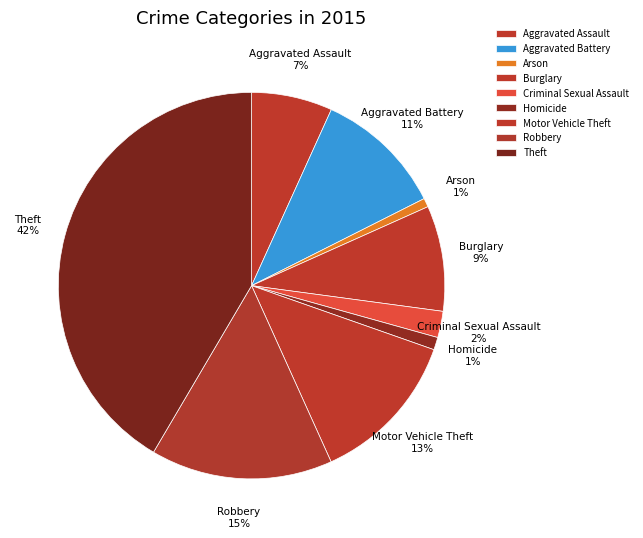

To the nearest percent, what percentage of the pie is Robbery?

15%